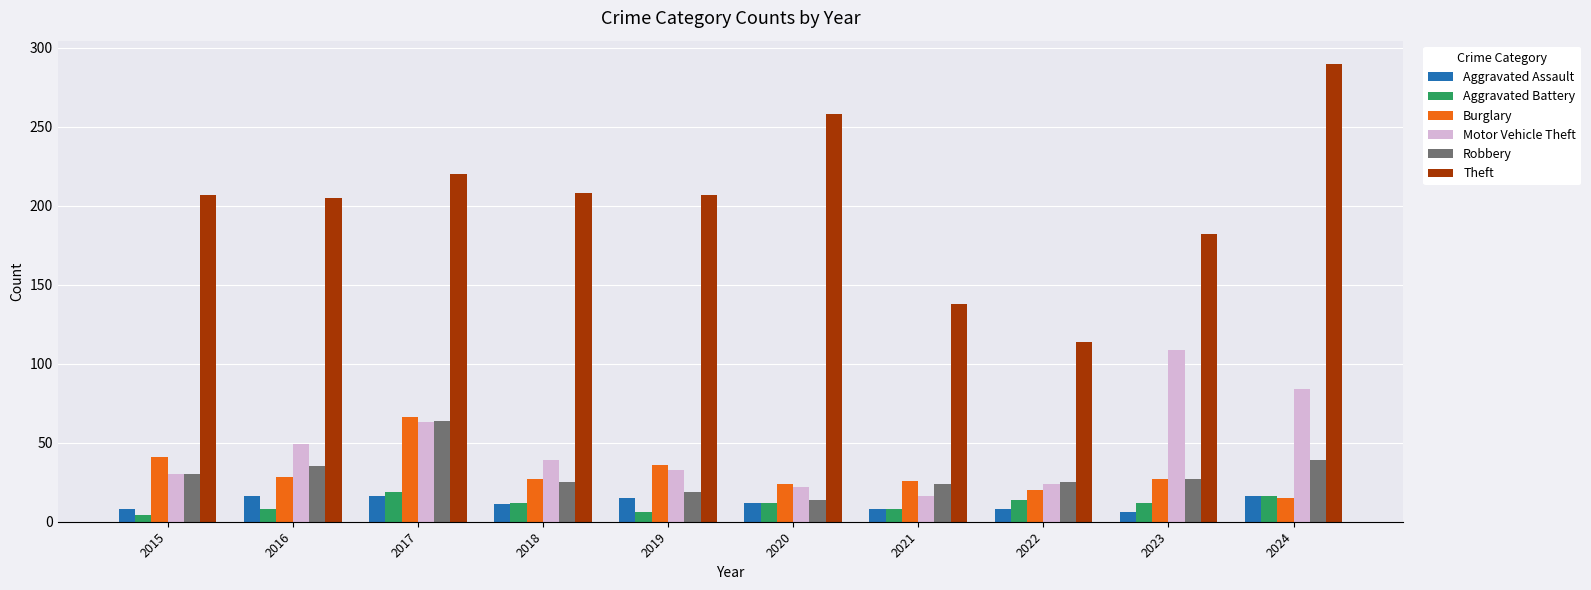

At how many categories does at least one series exceed 275?

1